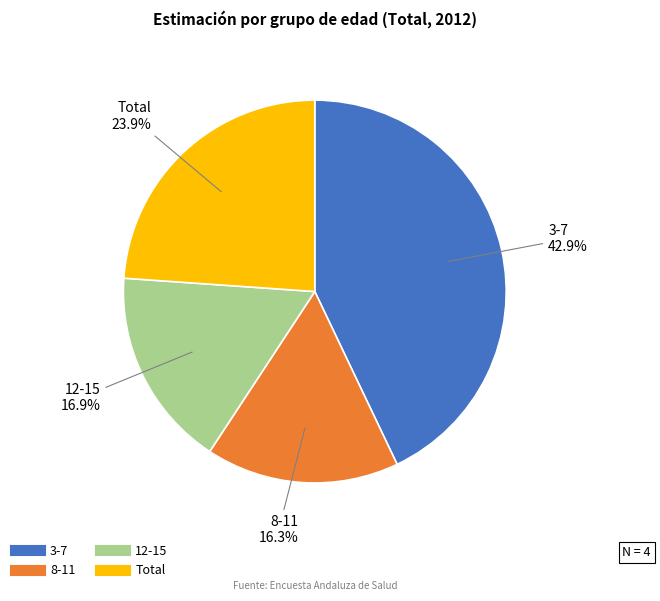

How many segments does this pie chart have?

4